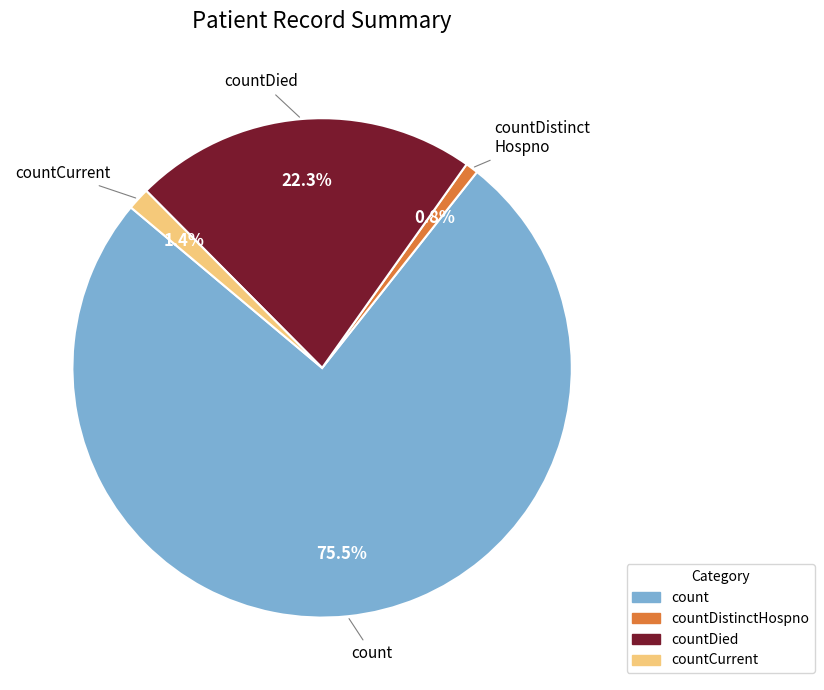

Which has a higher value, countDied or countDistinctHospno?

countDied